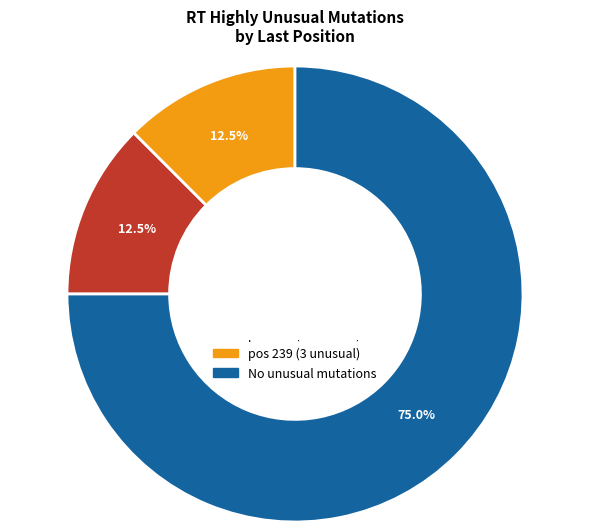

Count the number of slices in the pie.

3